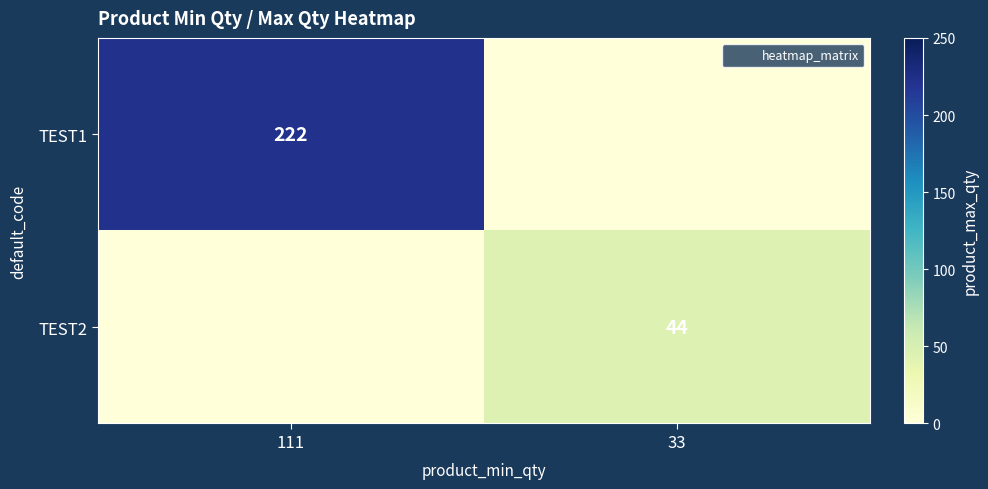

Where is TEST1 nearest to the value 111?

111